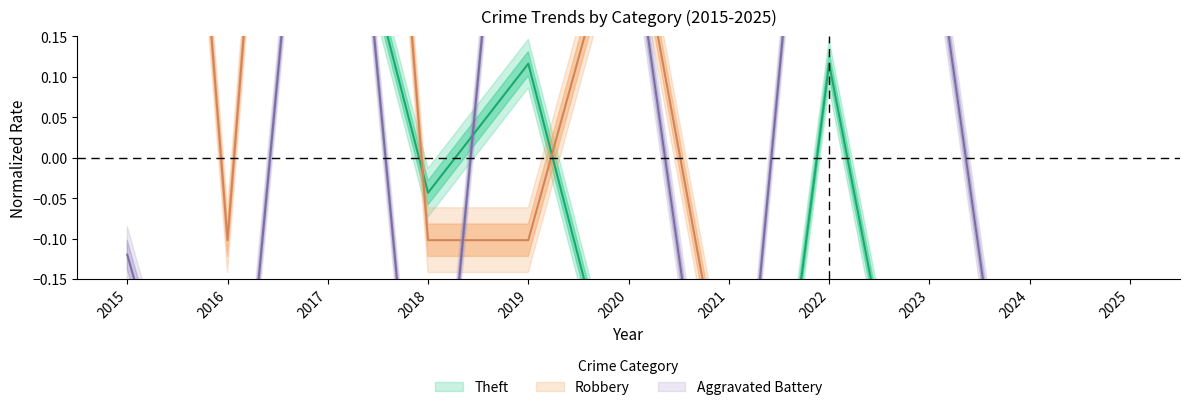

How many lines are shown in the chart?

3